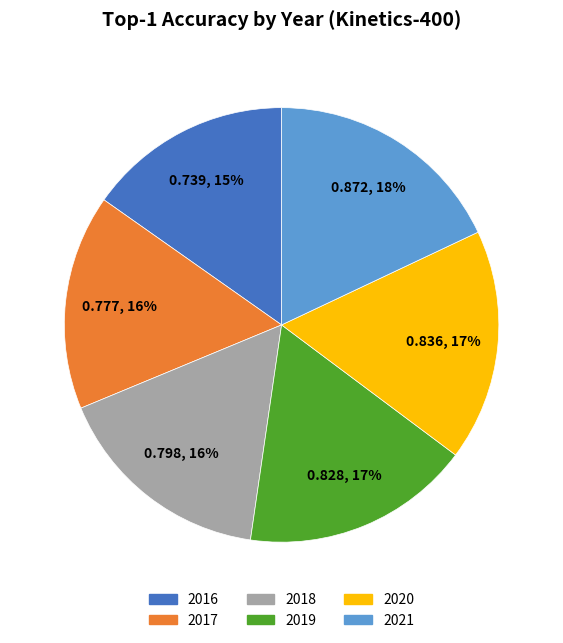

Between 2020 and 2021, which is larger?

2021